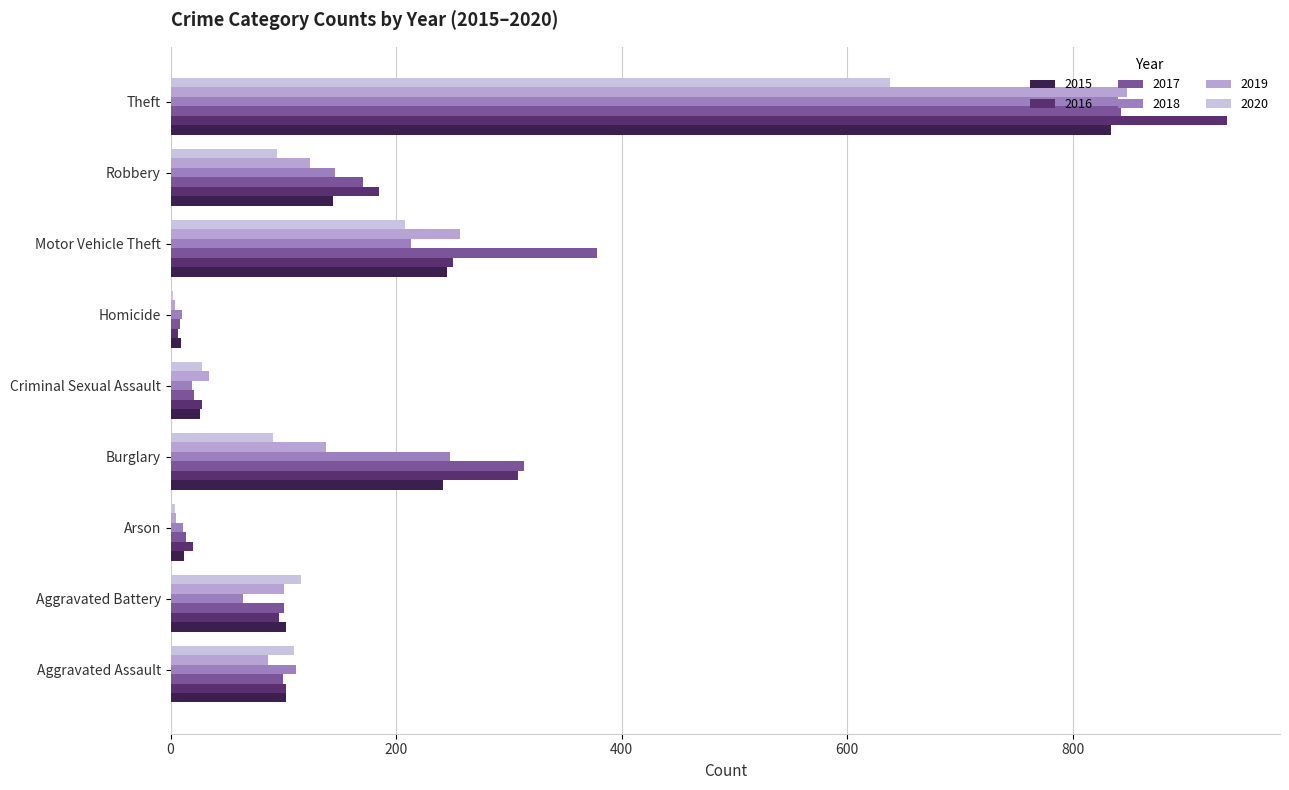

How many categories are shown in the chart?

9